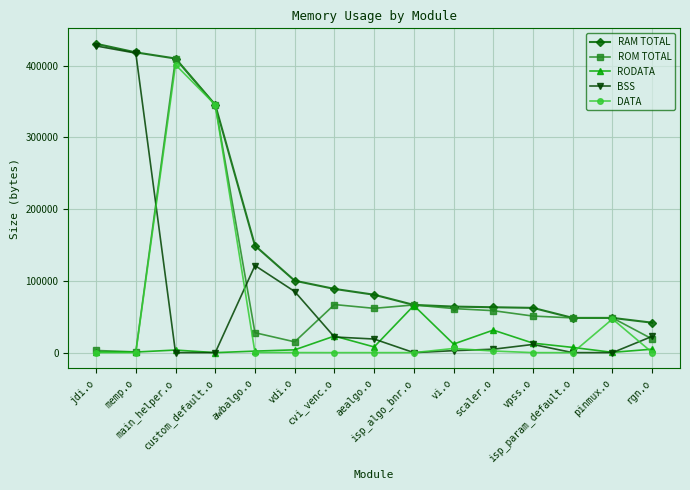

The RAM TOTAL series shows 281200 at main_helper.o. True or false?

False